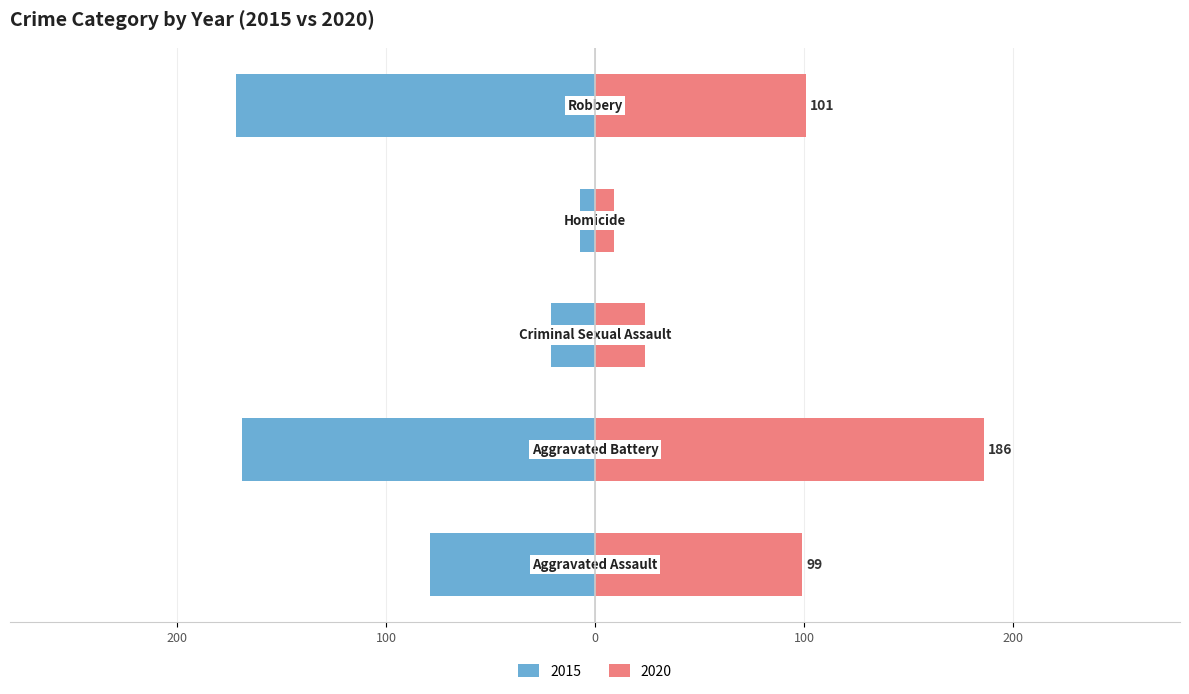

True or false: 2016 has a value of 77 at Robbery.

False